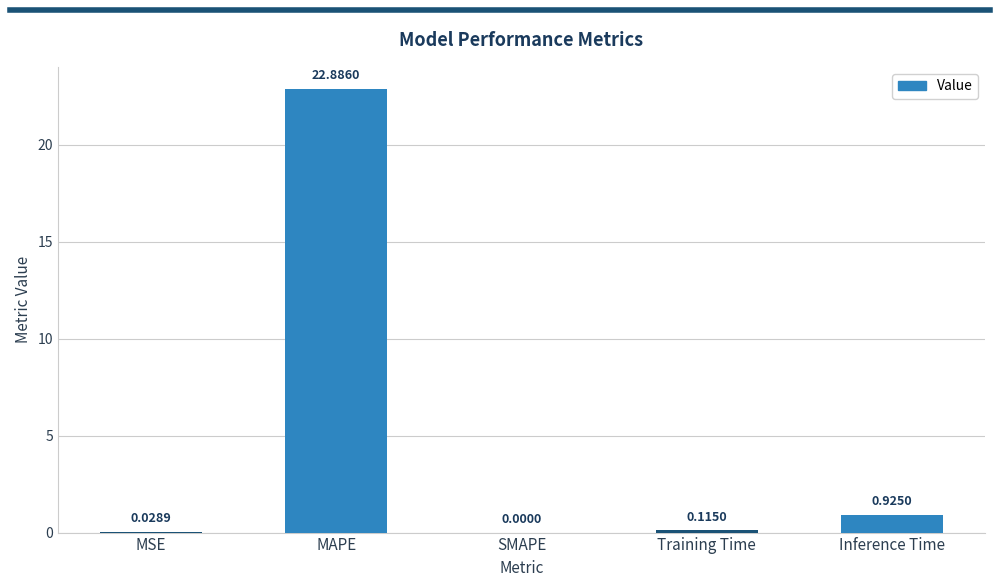

How many data points does each series have?

5